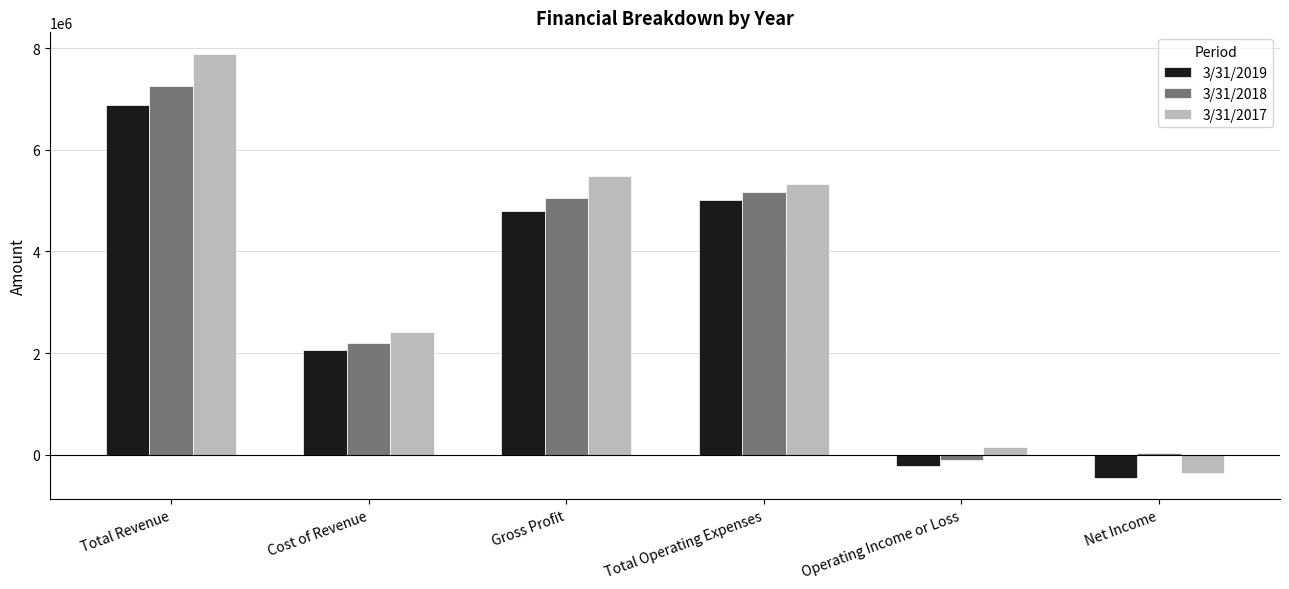

Is it true that 3/31/2019 equals 6875848 at Total Revenue?

True